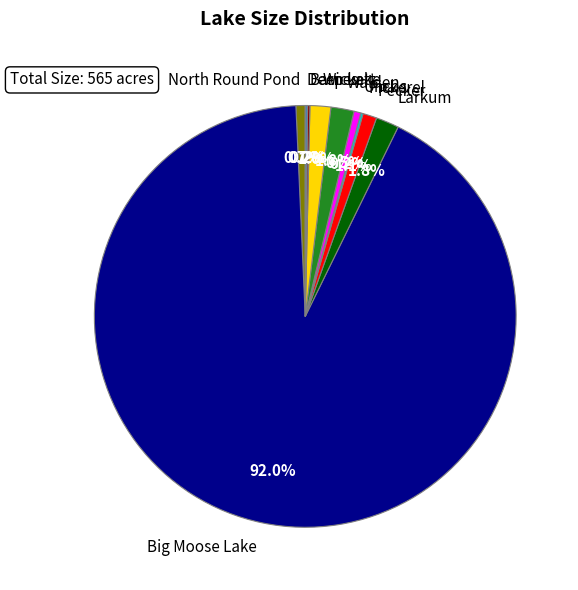

Is there any slice that represents more than half of the pie?

Yes